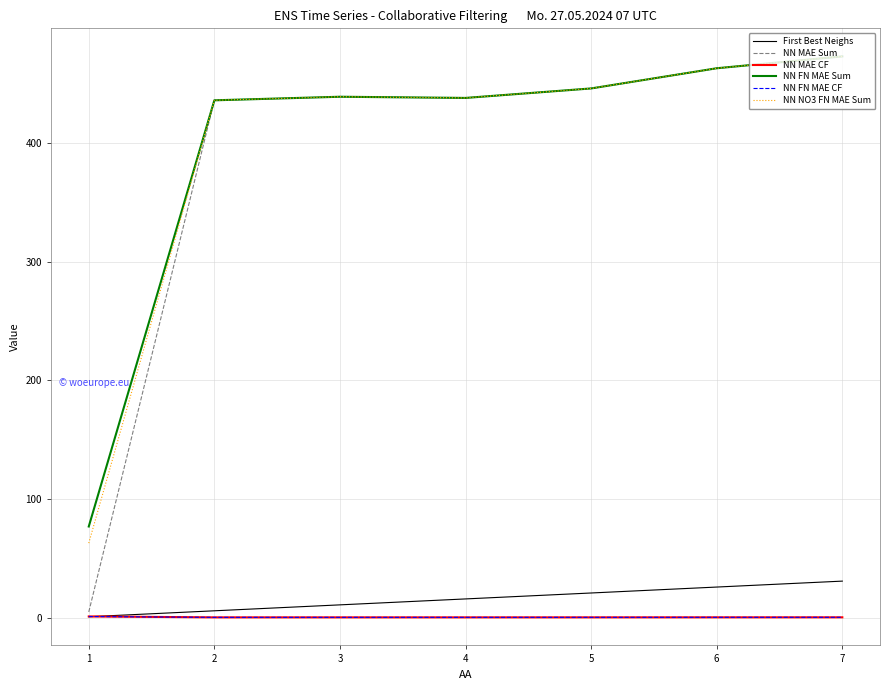

At how many categories does at least one series exceed 310?

6